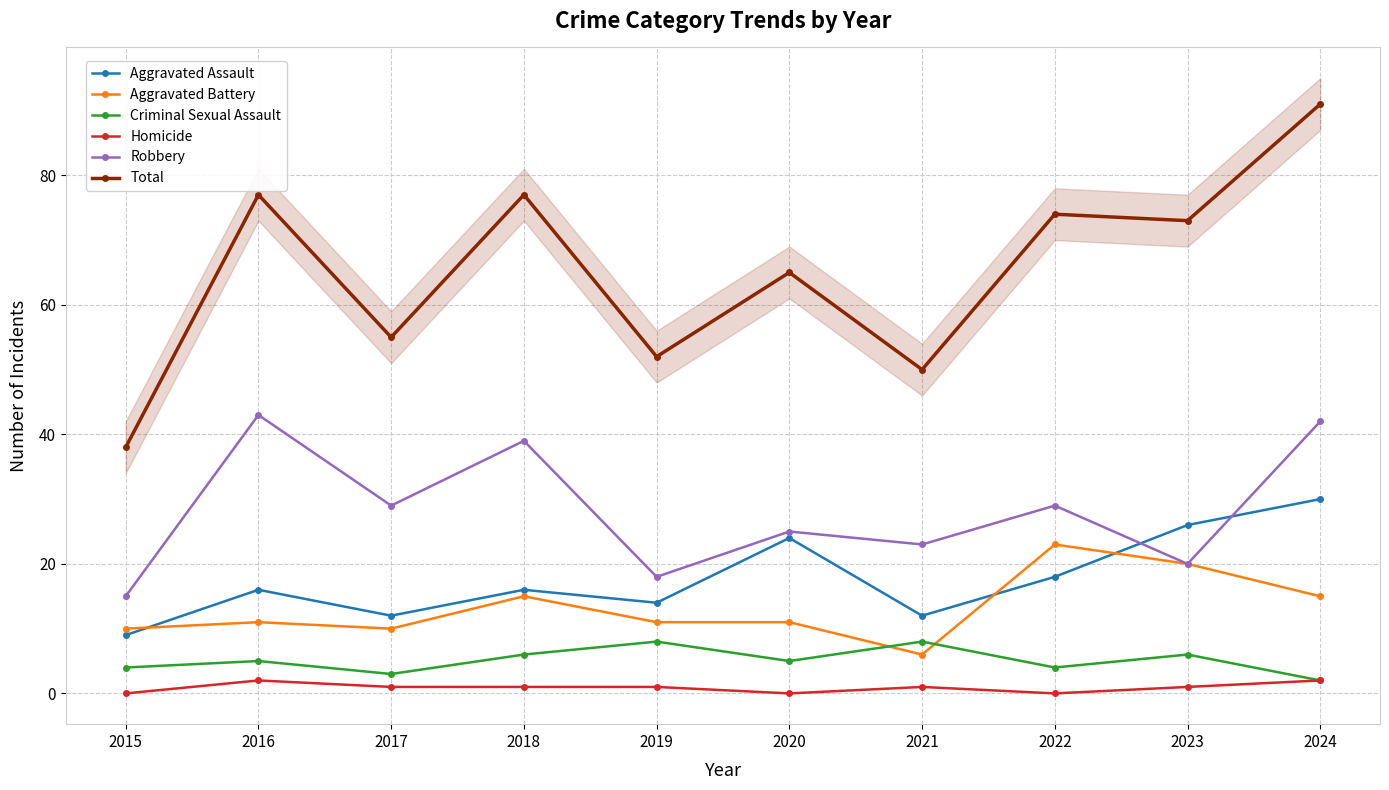

Is the value of Total at 2022 greater than the value of Criminal Sexual Assault at 2024?

Yes